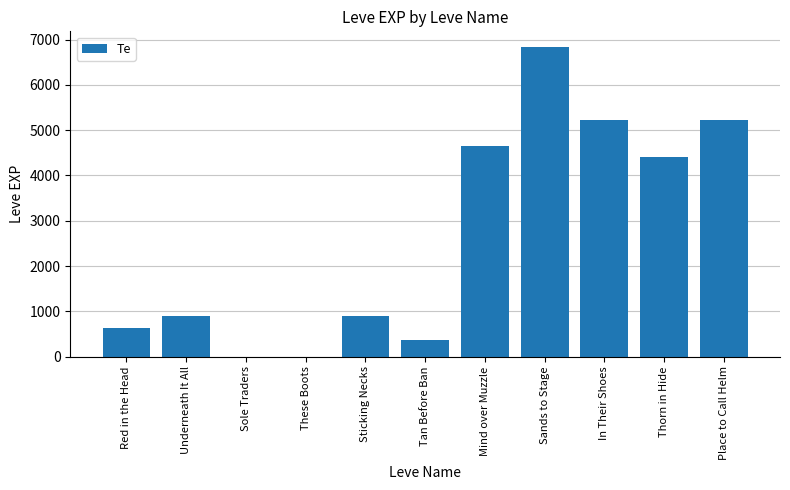

The value at Red in the Head is 252. True or false?

False